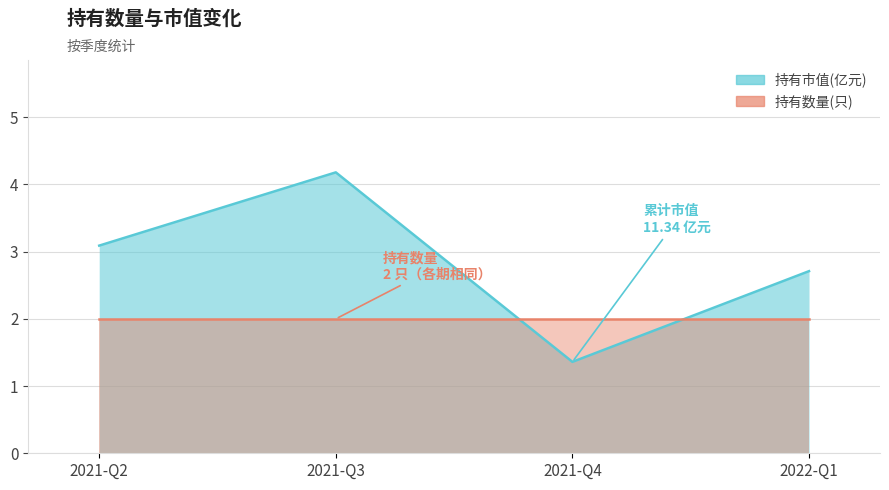

What is the difference between the maximum and minimum values?

2.8